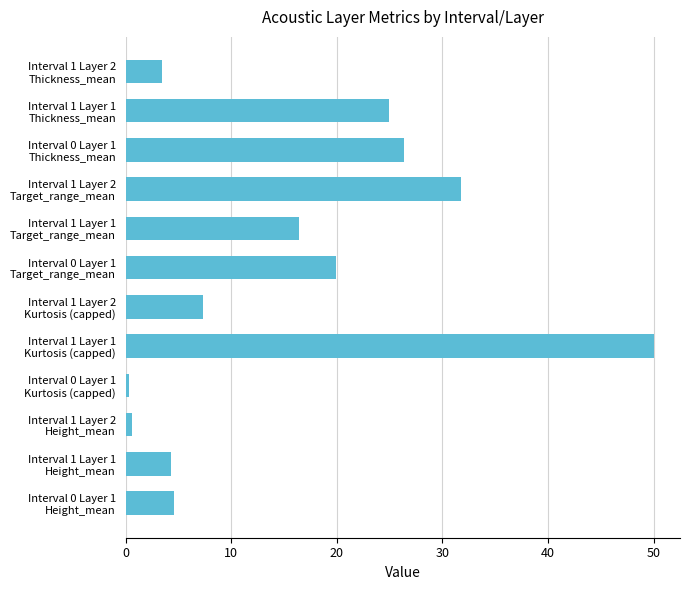

How many series are shown in this chart?

1